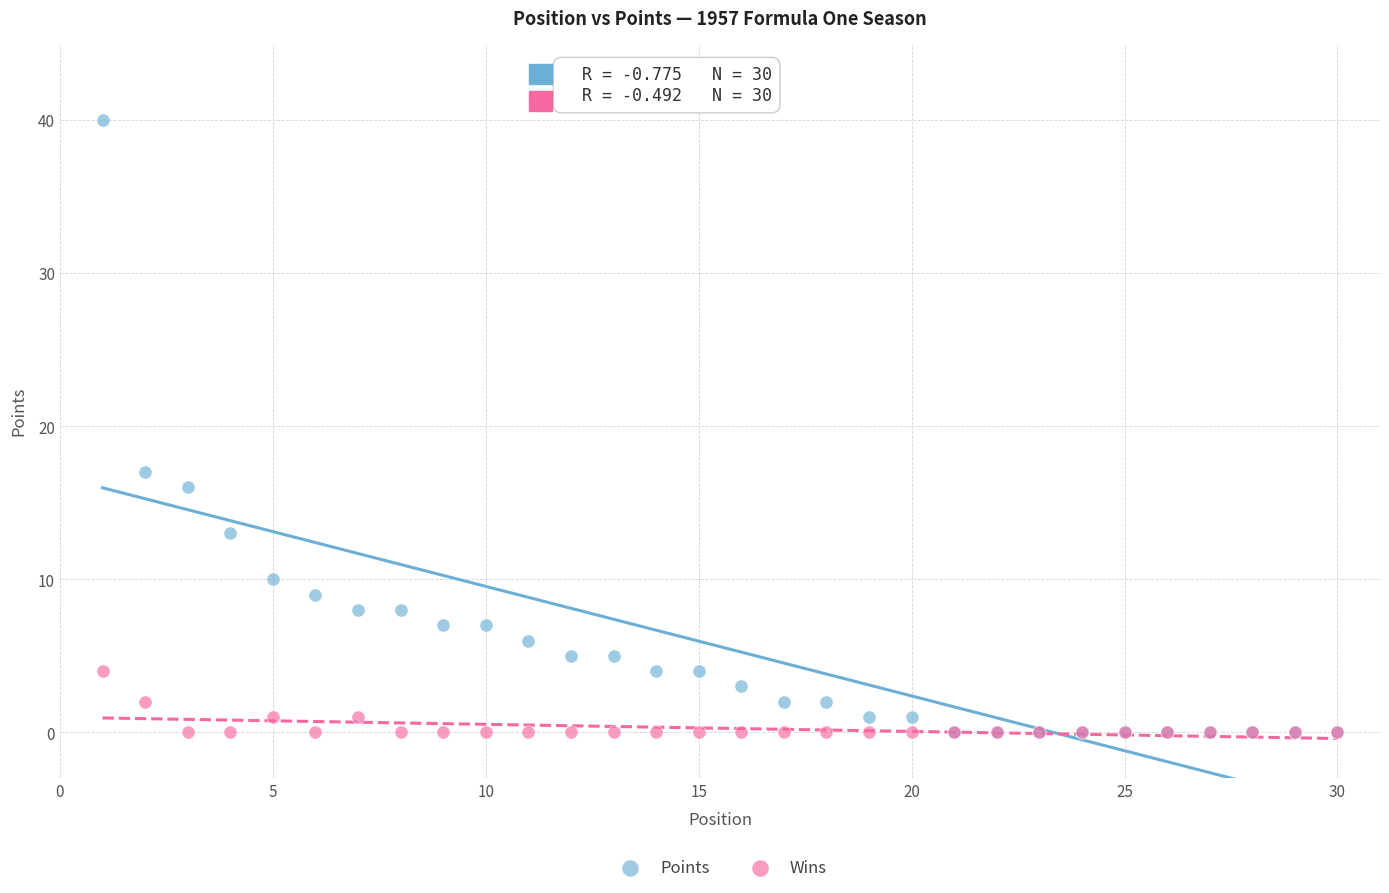

What are all the series names shown in the legend?

Points, Wins